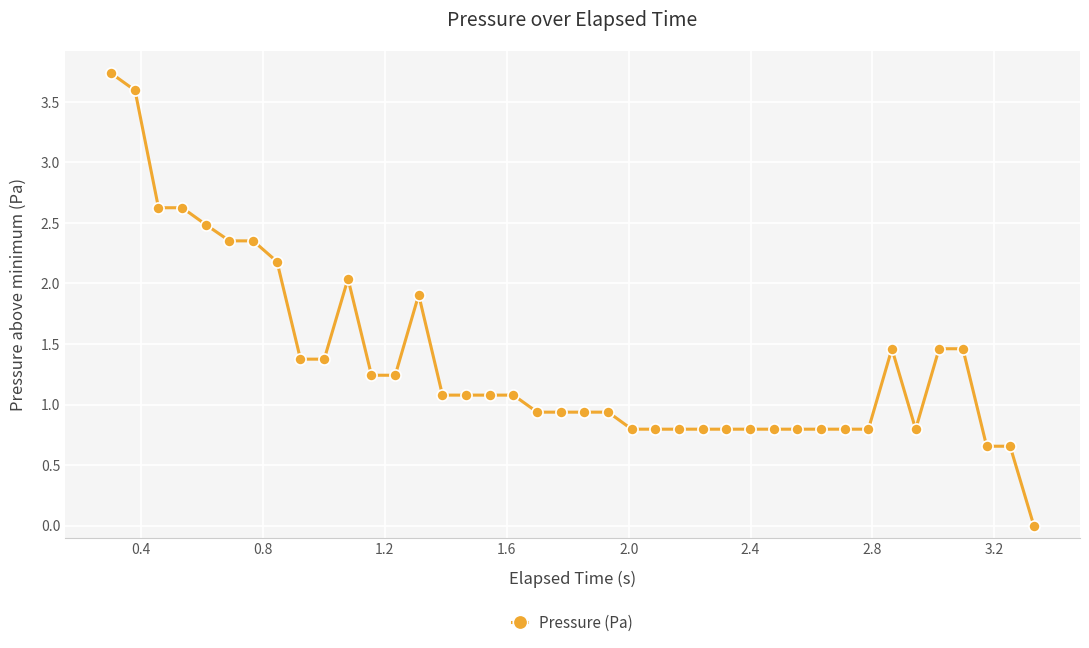

What is the value of the 30th point from the left?

0.8